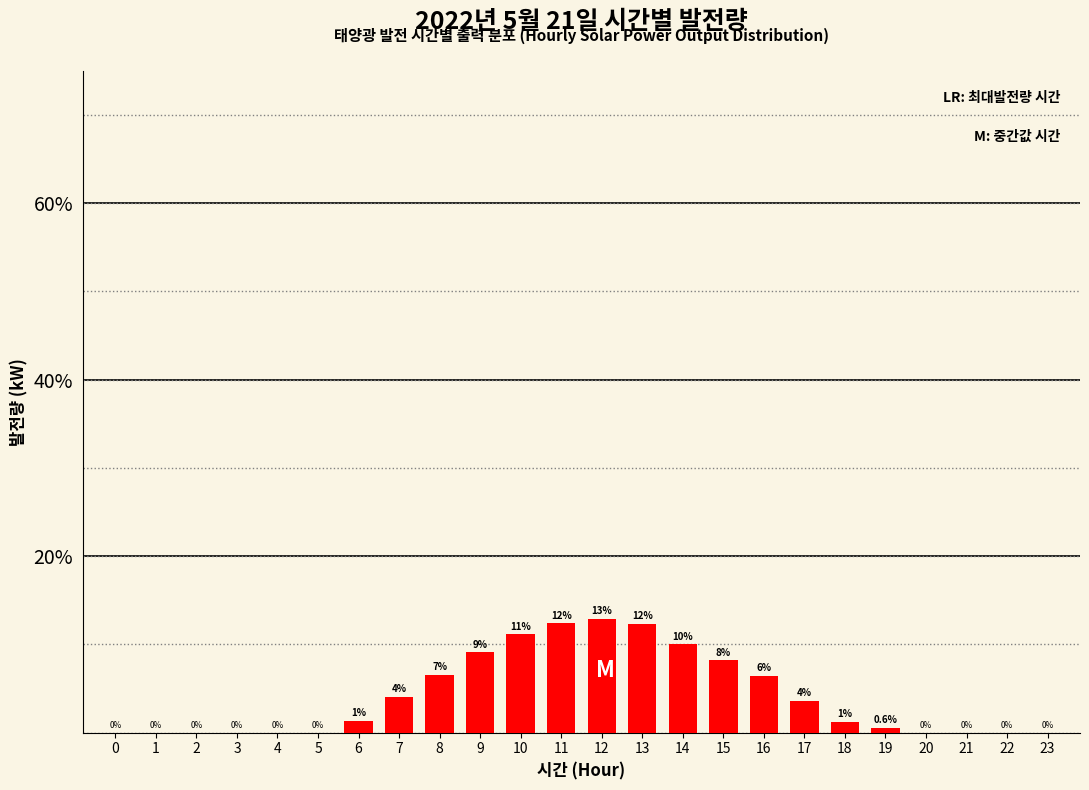

Which has a higher value, 20 or 13?

13